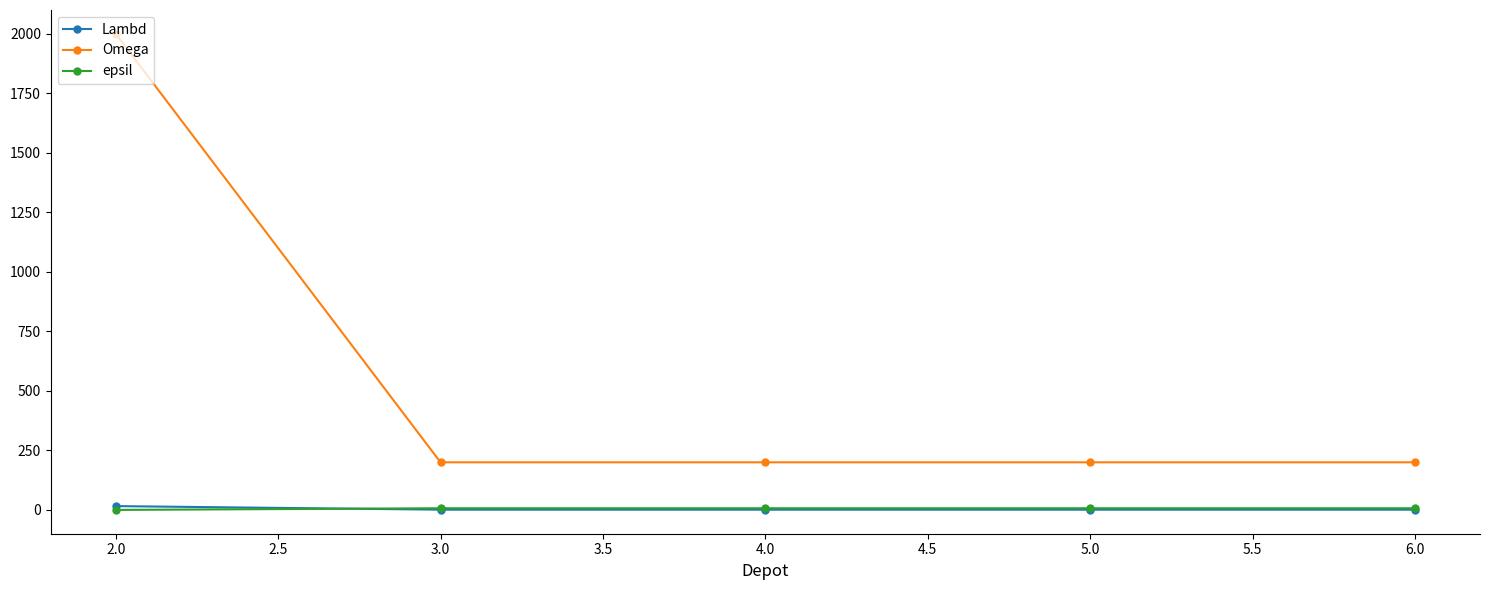

How many series are shown in this chart?

3